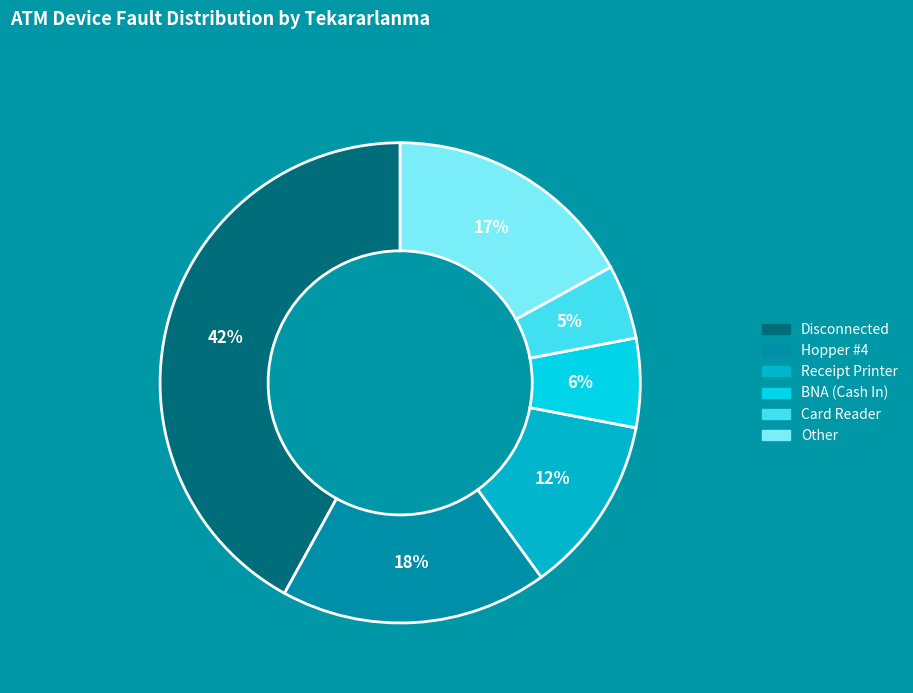

Is there any slice that represents more than half of the pie?

No